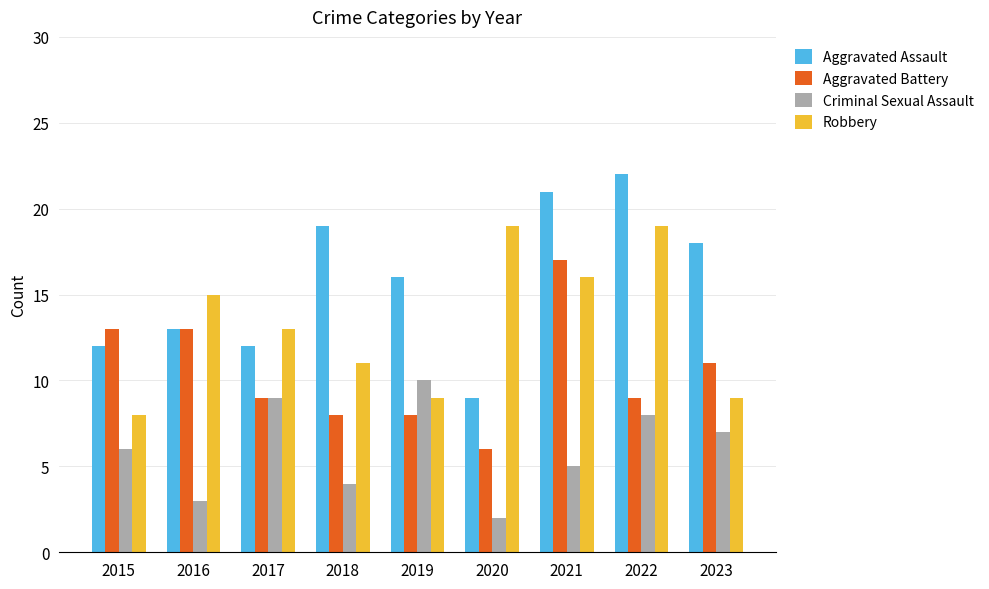

What is the value of the Aggravated Assault bar at the 9th from the left?

18